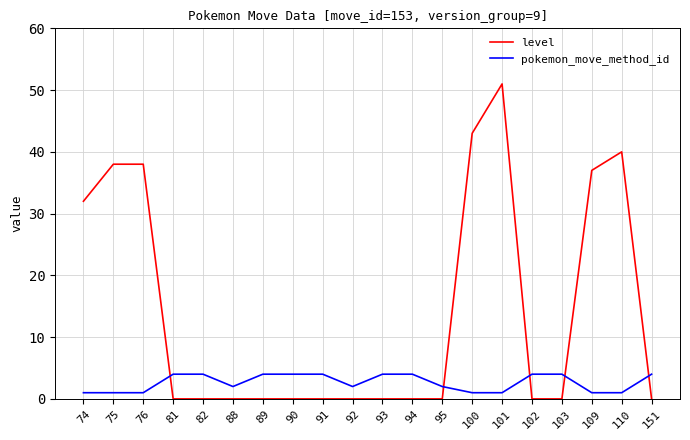

Between which two adjacent categories do pokemon_move_method_id and level first intersect?

76 and 81